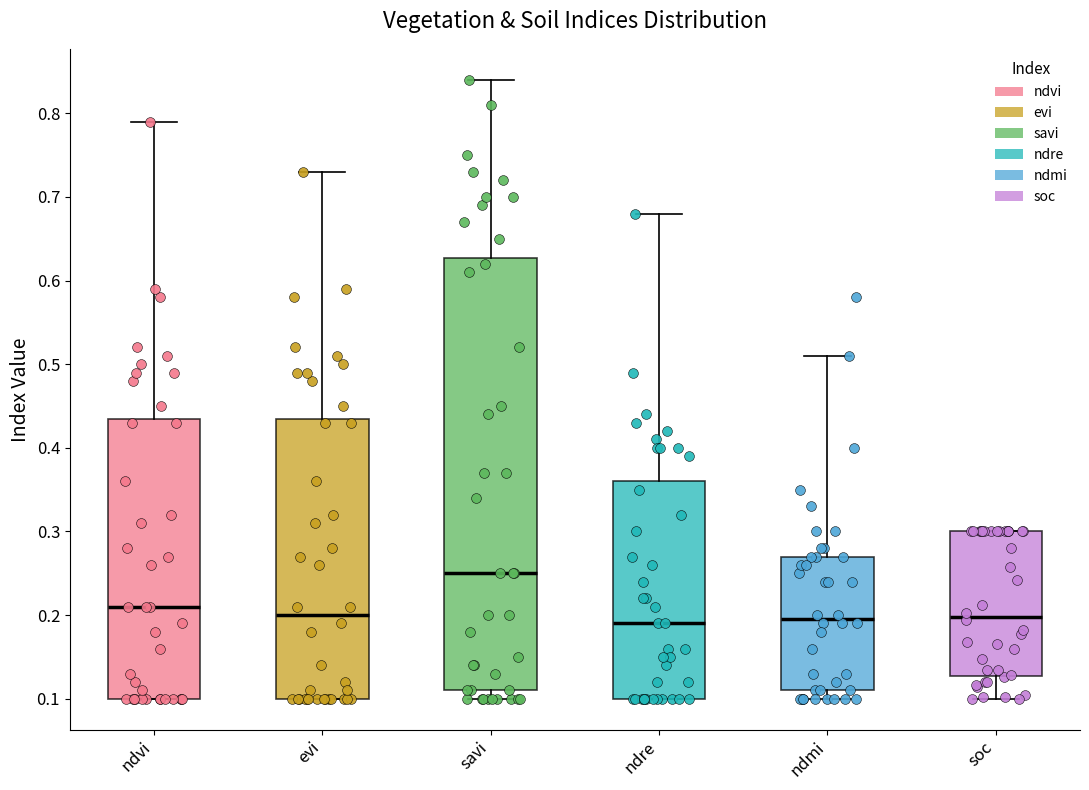

Where is the upper edge of the box for ndre on the y-axis? The values are not printed on the chart, so give them approximately, as read against the axis.

0.36